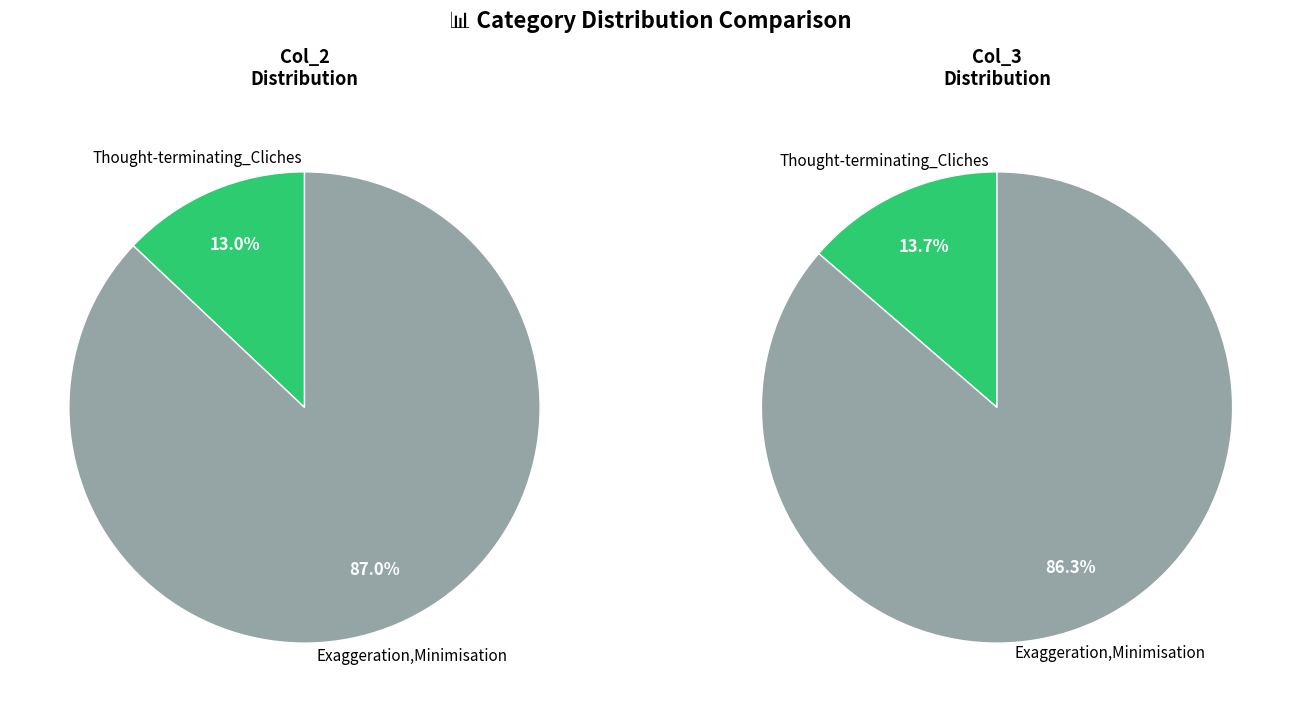

Which slice is the largest?

Exaggeration,Minimisation